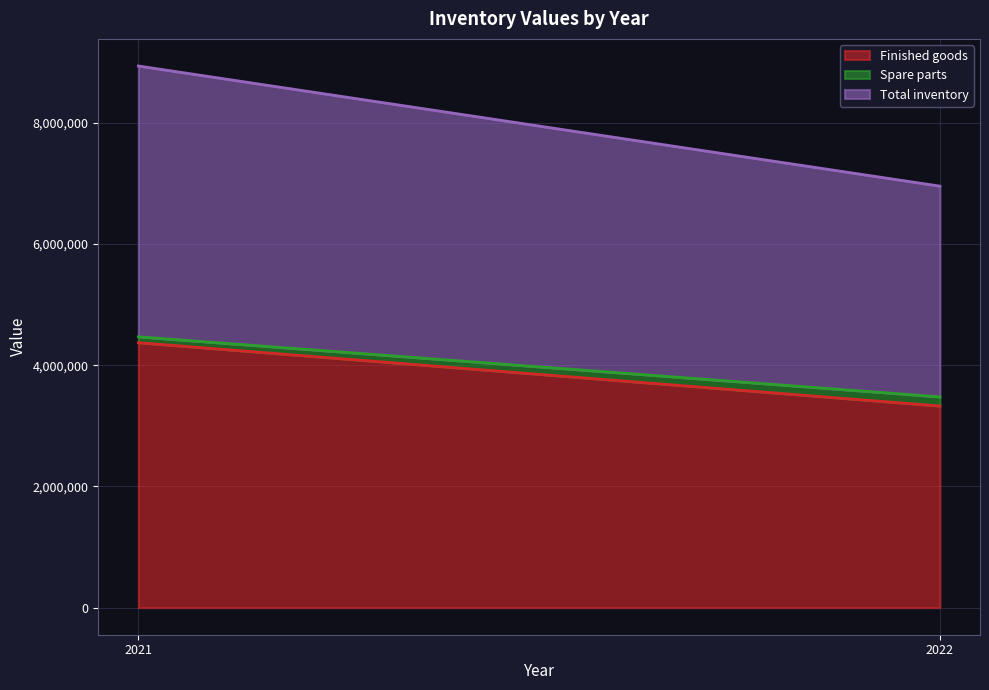

Which has a higher value, 2021 or 2022?

2021